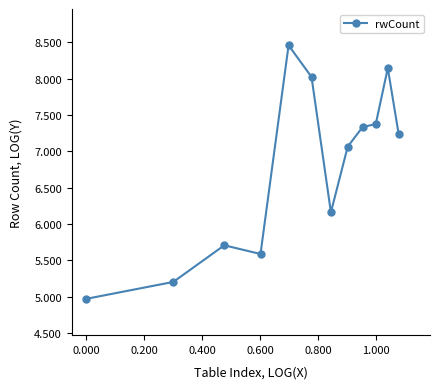

What is the value of the 4th point from the left?

5.6